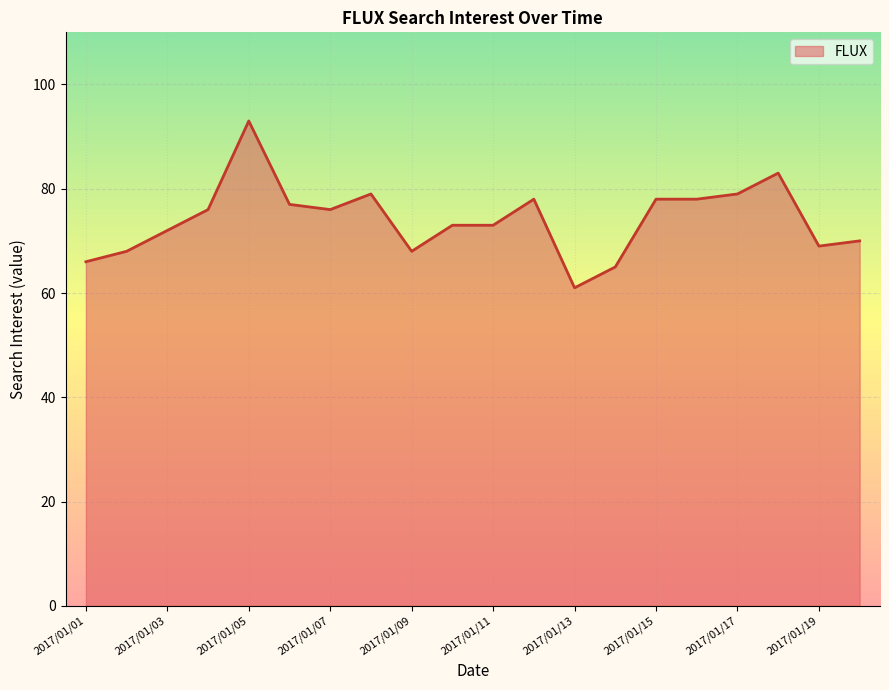

What is the minimum value shown in the chart?

61